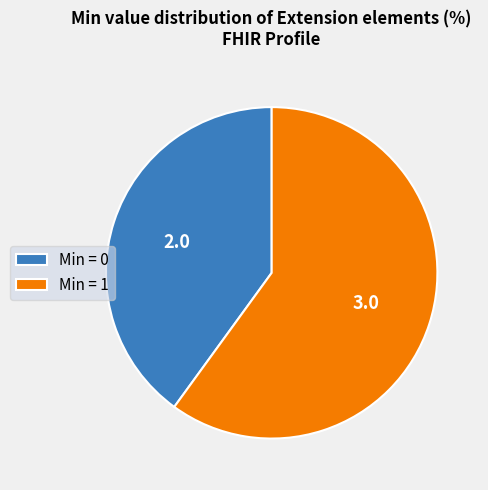

Is the sum of Min = 0 and Min = 1 greater than half?

Yes